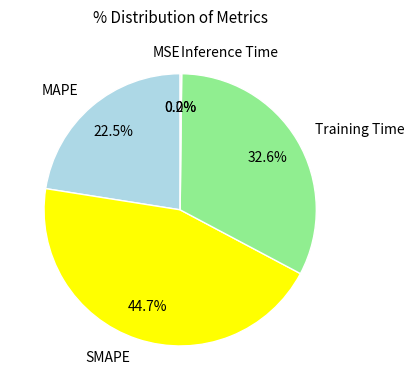

Which has a higher value, Training Time or SMAPE?

SMAPE